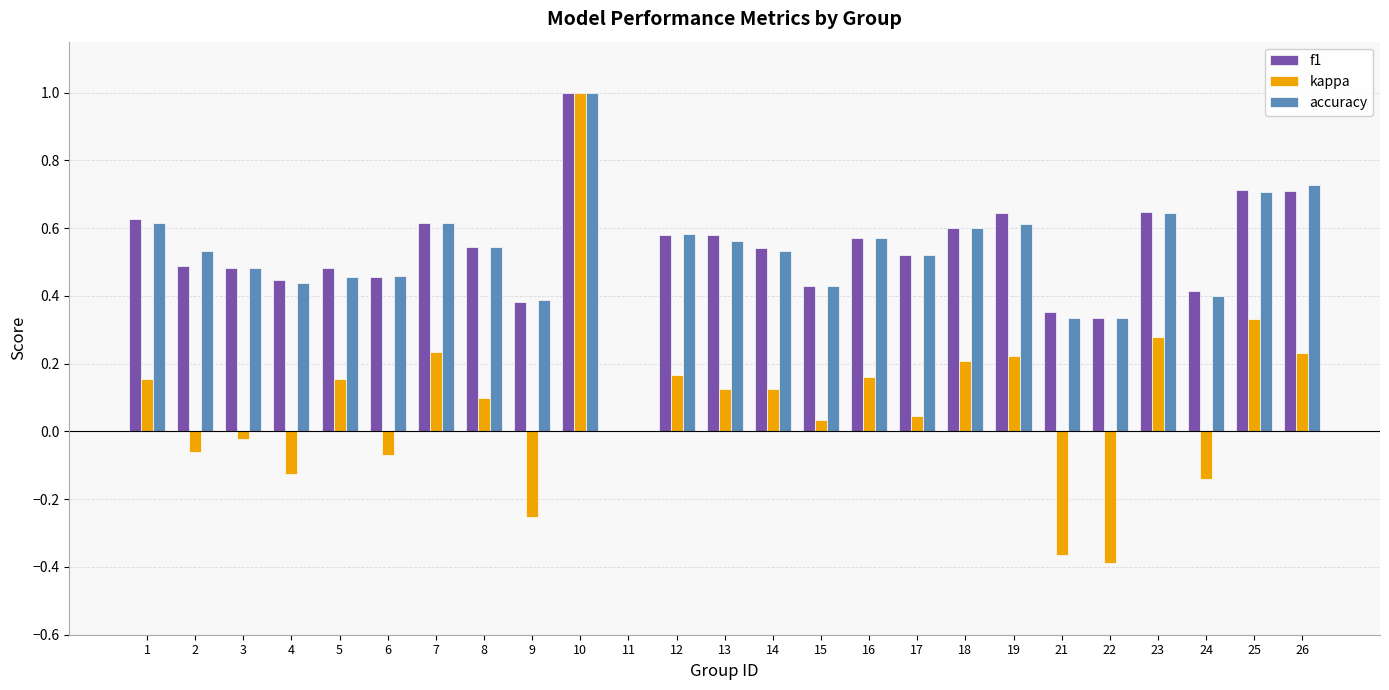

Is it true that f1 equals 0.4 at 15?

True